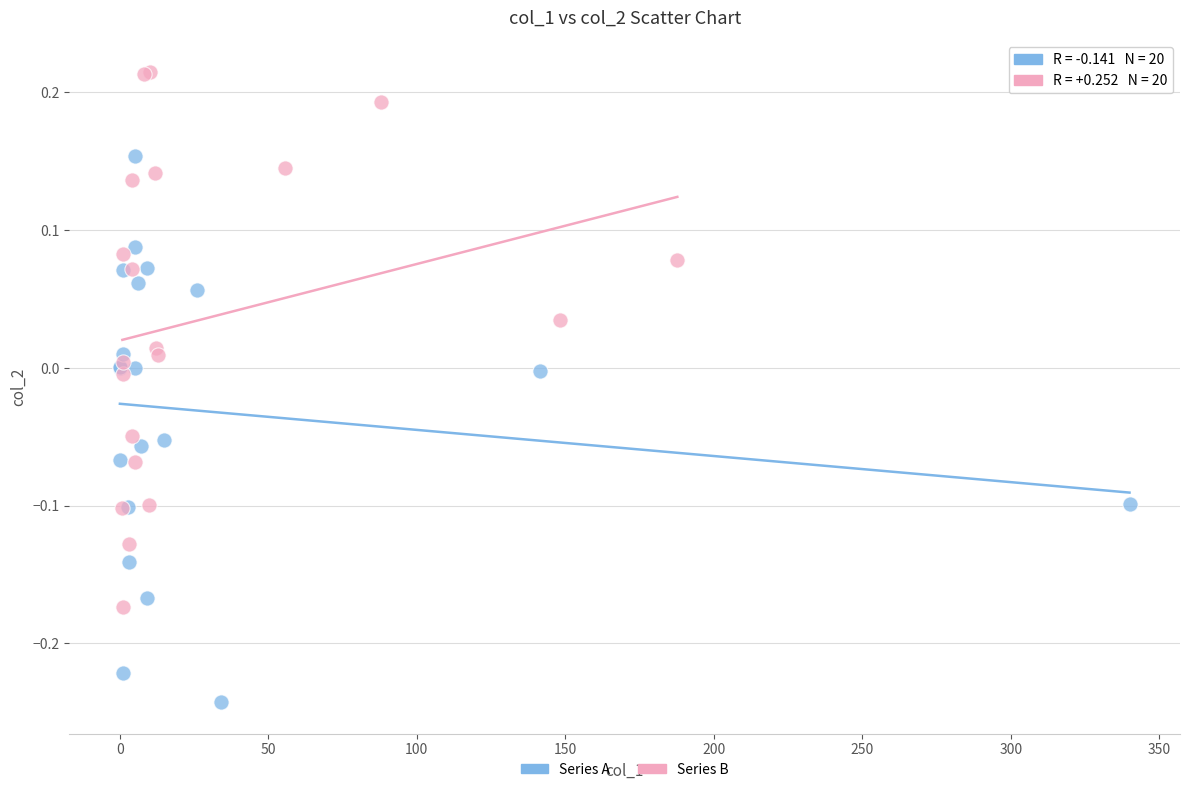

Which series contains the lowest Y value?

Series A